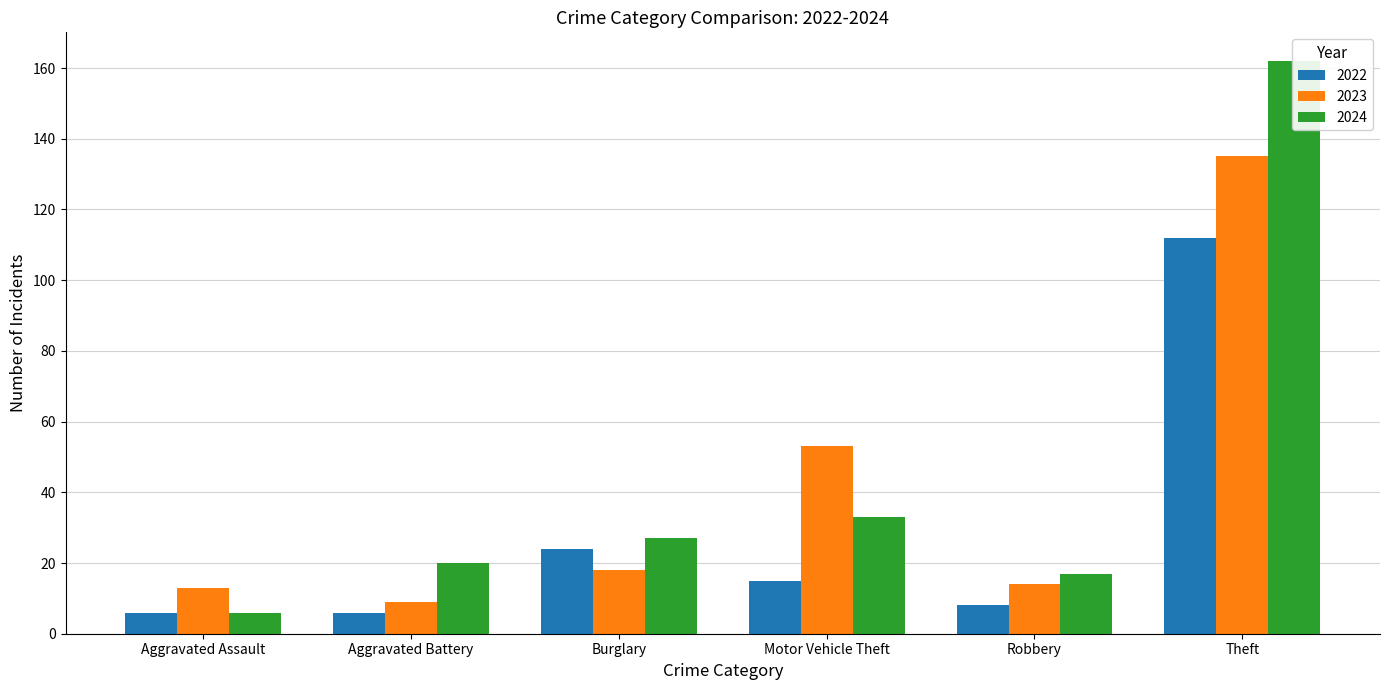

Which series has the widest spread of values?

2024